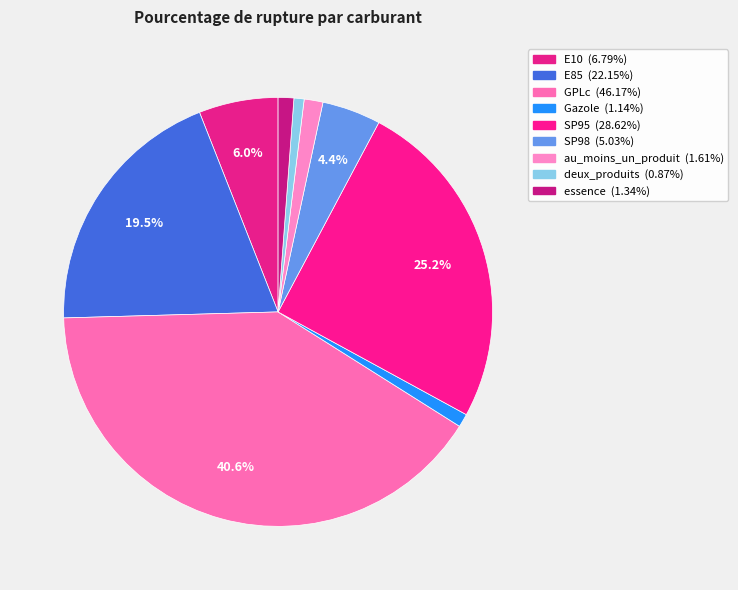

To the nearest percent, what is the difference between the largest and smallest slice percentages?

40%